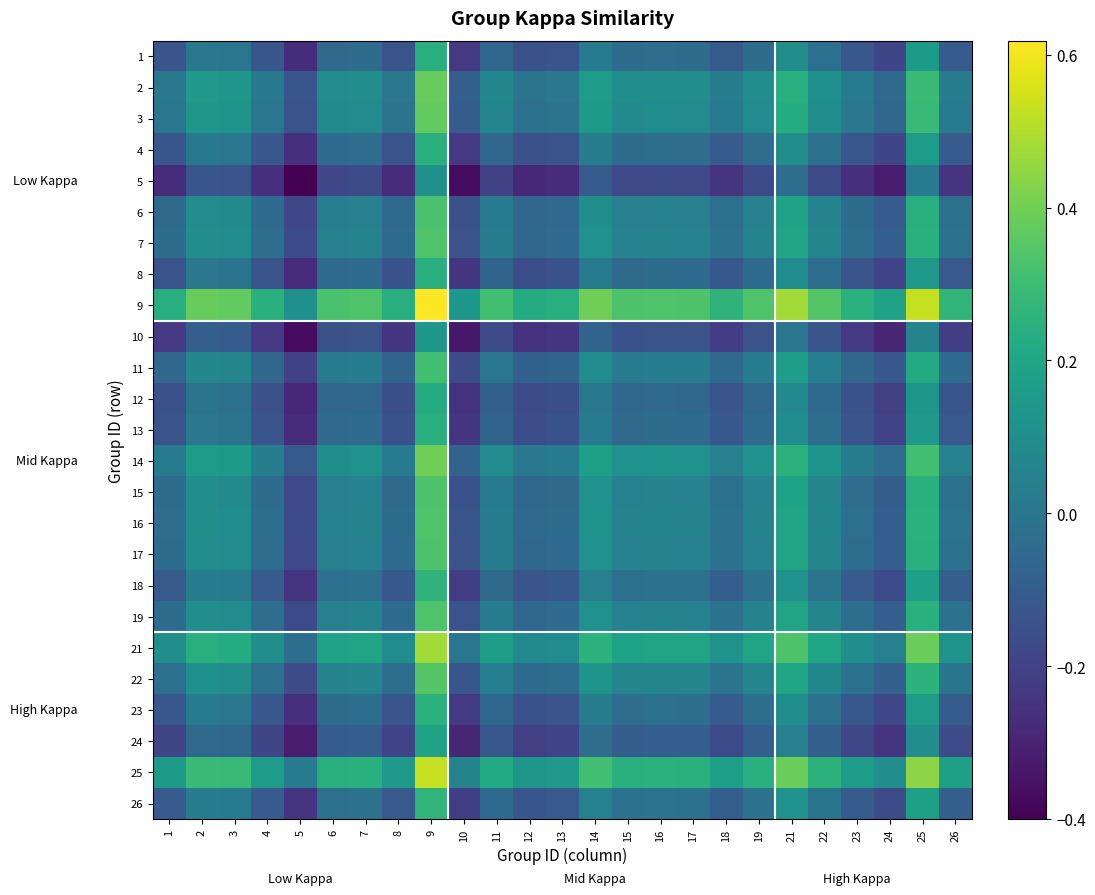

Reading right to left, list all the values displayed in this chart.

1: 26=-0.1	25=0.2	24=-0.2	23=-0.1	22=-0.0	21=0.1	19=-0.0	18=-0.1	17=-0.0	16=-0.0	15=-0.0	14=0.0	13=-0.1	12=-0.1	11=-0.1	10=-0.2	9=0.2	8=-0.1	7=-0.0	6=-0.0	5=-0.3	4=-0.1	3=-0.0	2=0.0	1=-0.1
2: 26=0.0	25=0.3	24=-0.1	23=0.0	22=0.1	21=0.2	19=0.1	18=0.0	17=0.1	16=0.1	15=0.1	14=0.2	13=0.0	12=-0.0	11=0.1	10=-0.1	9=0.4	8=0.0	7=0.1	6=0.1	5=-0.1	4=0.0	3=0.1	2=0.1	1=0.0
3: 26=0.0	25=0.3	24=-0.1	23=0.0	22=0.1	21=0.2	19=0.1	18=0.0	17=0.1	16=0.1	15=0.1	14=0.2	13=-0.0	12=-0.0	11=0.1	10=-0.1	9=0.4	8=-0.0	7=0.1	6=0.1	5=-0.1	4=0.0	3=0.1	2=0.1	1=-0.0
4: 26=-0.1	25=0.2	24=-0.2	23=-0.1	22=-0.0	21=0.1	19=-0.0	18=-0.1	17=-0.0	16=-0.0	15=-0.0	14=0.0	13=-0.1	12=-0.1	11=-0.1	10=-0.2	9=0.2	8=-0.1	7=-0.0	6=-0.0	5=-0.3	4=-0.1	3=0.0	2=0.0	1=-0.1
5: 26=-0.2	25=0.0	24=-0.3	23=-0.3	22=-0.2	21=-0.0	19=-0.2	18=-0.2	17=-0.2	16=-0.2	15=-0.2	14=-0.1	13=-0.3	12=-0.3	11=-0.2	10=-0.4	9=0.1	8=-0.3	7=-0.2	6=-0.2	5=-0.4	4=-0.3	3=-0.1	2=-0.1	1=-0.3
6: 26=-0.0	25=0.2	24=-0.1	23=-0.0	22=0.1	21=0.2	19=0.0	18=-0.0	17=0.0	16=0.0	15=0.0	14=0.1	13=-0.1	12=-0.1	11=0.0	10=-0.1	9=0.3	8=-0.1	7=0.0	6=0.0	5=-0.2	4=-0.0	3=0.1	2=0.1	1=-0.0
7: 26=-0.0	25=0.2	24=-0.1	23=-0.0	22=0.1	21=0.2	19=0.1	18=-0.0	17=0.1	16=0.1	15=0.1	14=0.1	13=-0.0	12=-0.1	11=0.0	10=-0.1	9=0.3	8=-0.0	7=0.1	6=0.0	5=-0.2	4=-0.0	3=0.1	2=0.1	1=-0.0
8: 26=-0.1	25=0.1	24=-0.2	23=-0.1	22=-0.0	21=0.1	19=-0.0	18=-0.1	17=-0.0	16=-0.0	15=-0.0	14=0.0	13=-0.1	12=-0.2	11=-0.1	10=-0.2	9=0.2	8=-0.1	7=-0.0	6=-0.1	5=-0.3	4=-0.1	3=-0.0	2=0.0	1=-0.1
9: 26=0.3	25=0.5	24=0.2	23=0.2	22=0.3	21=0.5	19=0.3	18=0.3	17=0.3	16=0.3	15=0.3	14=0.4	13=0.2	12=0.2	11=0.3	10=0.1	9=0.6	8=0.2	7=0.3	6=0.3	5=0.1	4=0.2	3=0.4	2=0.4	1=0.2
10: 26=-0.2	25=0.1	24=-0.3	23=-0.2	22=-0.1	21=0.0	19=-0.1	18=-0.2	17=-0.1	16=-0.1	15=-0.1	14=-0.1	13=-0.2	12=-0.2	11=-0.2	10=-0.3	9=0.1	8=-0.2	7=-0.1	6=-0.1	5=-0.4	4=-0.2	3=-0.1	2=-0.1	1=-0.2
11: 26=-0.0	25=0.2	24=-0.1	23=-0.1	22=0.0	21=0.2	19=0.0	18=-0.0	17=0.0	16=0.0	15=0.0	14=0.1	13=-0.1	12=-0.1	11=0.0	10=-0.2	9=0.3	8=-0.1	7=0.0	6=0.0	5=-0.2	4=-0.1	3=0.1	2=0.1	1=-0.1
12: 26=-0.1	25=0.1	24=-0.2	23=-0.1	22=-0.0	21=0.1	19=-0.1	18=-0.1	17=-0.1	16=-0.1	15=-0.1	14=0.0	13=-0.2	12=-0.2	11=-0.1	10=-0.2	9=0.2	8=-0.2	7=-0.1	6=-0.1	5=-0.3	4=-0.1	3=-0.0	2=-0.0	1=-0.1
13: 26=-0.1	25=0.1	24=-0.2	23=-0.1	22=-0.0	21=0.1	19=-0.0	18=-0.1	17=-0.0	16=-0.0	15=-0.0	14=0.0	13=-0.1	12=-0.2	11=-0.1	10=-0.2	9=0.2	8=-0.1	7=-0.0	6=-0.1	5=-0.3	4=-0.1	3=-0.0	2=0.0	1=-0.1
14: 26=0.0	25=0.3	24=-0.0	23=0.0	22=0.1	21=0.3	19=0.1	18=0.0	17=0.1	16=0.1	15=0.1	14=0.2	13=0.0	12=0.0	11=0.1	10=-0.1	9=0.4	8=0.0	7=0.1	6=0.1	5=-0.1	4=0.0	3=0.2	2=0.2	1=0.0
15: 26=-0.0	25=0.2	24=-0.1	23=-0.0	22=0.1	21=0.2	19=0.1	18=-0.0	17=0.1	16=0.1	15=0.0	14=0.1	13=-0.0	12=-0.1	11=0.0	10=-0.1	9=0.3	8=-0.0	7=0.1	6=0.0	5=-0.2	4=-0.0	3=0.1	2=0.1	1=-0.0
16: 26=-0.0	25=0.3	24=-0.1	23=-0.0	22=0.1	21=0.2	19=0.1	18=-0.0	17=0.1	16=0.1	15=0.1	14=0.1	13=-0.0	12=-0.1	11=0.0	10=-0.1	9=0.3	8=-0.0	7=0.1	6=0.0	5=-0.2	4=-0.0	3=0.1	2=0.1	1=-0.0
17: 26=-0.0	25=0.2	24=-0.1	23=-0.0	22=0.1	21=0.2	19=0.1	18=-0.0	17=0.1	16=0.1	15=0.1	14=0.1	13=-0.0	12=-0.1	11=0.0	10=-0.1	9=0.3	8=-0.0	7=0.1	6=0.0	5=-0.2	4=-0.0	3=0.1	2=0.1	1=-0.0
18: 26=-0.1	25=0.2	24=-0.2	23=-0.1	22=-0.0	21=0.1	19=-0.0	18=-0.1	17=-0.0	16=-0.0	15=-0.0	14=0.0	13=-0.1	12=-0.1	11=-0.0	10=-0.2	9=0.3	8=-0.1	7=-0.0	6=-0.0	5=-0.2	4=-0.1	3=0.0	2=0.0	1=-0.1
19: 26=-0.0	25=0.2	24=-0.1	23=-0.0	22=0.1	21=0.2	19=0.1	18=-0.0	17=0.1	16=0.1	15=0.1	14=0.1	13=-0.0	12=-0.1	11=0.0	10=-0.1	9=0.3	8=-0.0	7=0.1	6=0.0	5=-0.2	4=-0.0	3=0.1	2=0.1	1=-0.0
21: 26=0.1	25=0.4	24=0.0	23=0.1	22=0.2	21=0.3	19=0.2	18=0.1	17=0.2	16=0.2	15=0.2	14=0.3	13=0.1	12=0.1	11=0.2	10=0.0	9=0.5	8=0.1	7=0.2	6=0.2	5=-0.0	4=0.1	3=0.2	2=0.2	1=0.1
22: 26=-0.0	25=0.3	24=-0.1	23=-0.0	22=0.1	21=0.2	19=0.1	18=-0.0	17=0.1	16=0.1	15=0.1	14=0.1	13=-0.0	12=-0.0	11=0.0	10=-0.1	9=0.3	8=-0.0	7=0.1	6=0.1	5=-0.2	4=-0.0	3=0.1	2=0.1	1=-0.0
23: 26=-0.1	25=0.2	24=-0.2	23=-0.1	22=-0.0	21=0.1	19=-0.0	18=-0.1	17=-0.0	16=-0.0	15=-0.0	14=0.0	13=-0.1	12=-0.1	11=-0.1	10=-0.2	9=0.2	8=-0.1	7=-0.0	6=-0.0	5=-0.3	4=-0.1	3=0.0	2=0.0	1=-0.1
24: 26=-0.2	25=0.1	24=-0.2	23=-0.2	22=-0.1	21=0.0	19=-0.1	18=-0.2	17=-0.1	16=-0.1	15=-0.1	14=-0.0	13=-0.2	12=-0.2	11=-0.1	10=-0.3	9=0.2	8=-0.2	7=-0.1	6=-0.1	5=-0.3	4=-0.2	3=-0.1	2=-0.1	1=-0.2
25: 26=0.2	25=0.4	24=0.1	23=0.2	22=0.3	21=0.4	19=0.2	18=0.2	17=0.2	16=0.3	15=0.2	14=0.3	13=0.1	12=0.1	11=0.2	10=0.1	9=0.5	8=0.1	7=0.2	6=0.2	5=0.0	4=0.2	3=0.3	2=0.3	1=0.2
26: 26=-0.1	25=0.2	24=-0.2	23=-0.1	22=-0.0	21=0.1	19=-0.0	18=-0.1	17=-0.0	16=-0.0	15=-0.0	14=0.0	13=-0.1	12=-0.1	11=-0.0	10=-0.2	9=0.3	8=-0.1	7=-0.0	6=-0.0	5=-0.2	4=-0.1	3=0.0	2=0.0	1=-0.1